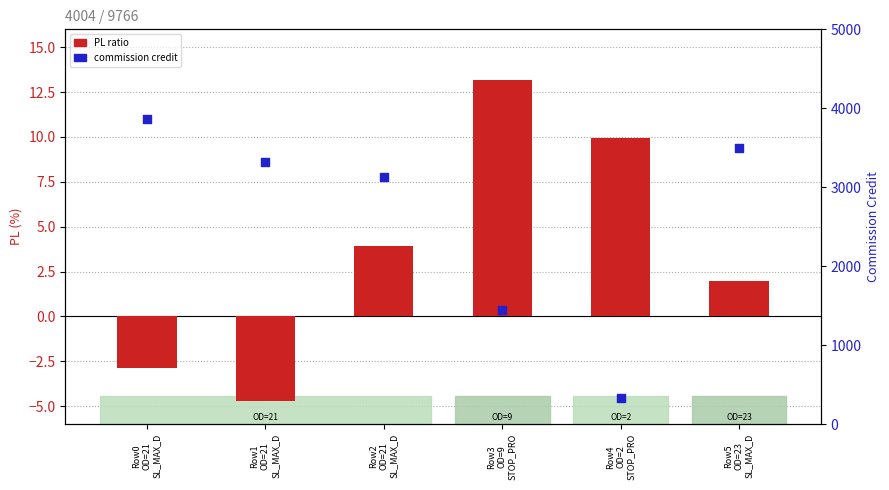

Is the value of PL ratio at Row1
OD=21
SL_MAX_D greater than the value of commission credit at Row0
OD=21
SL_MAX_D?

No